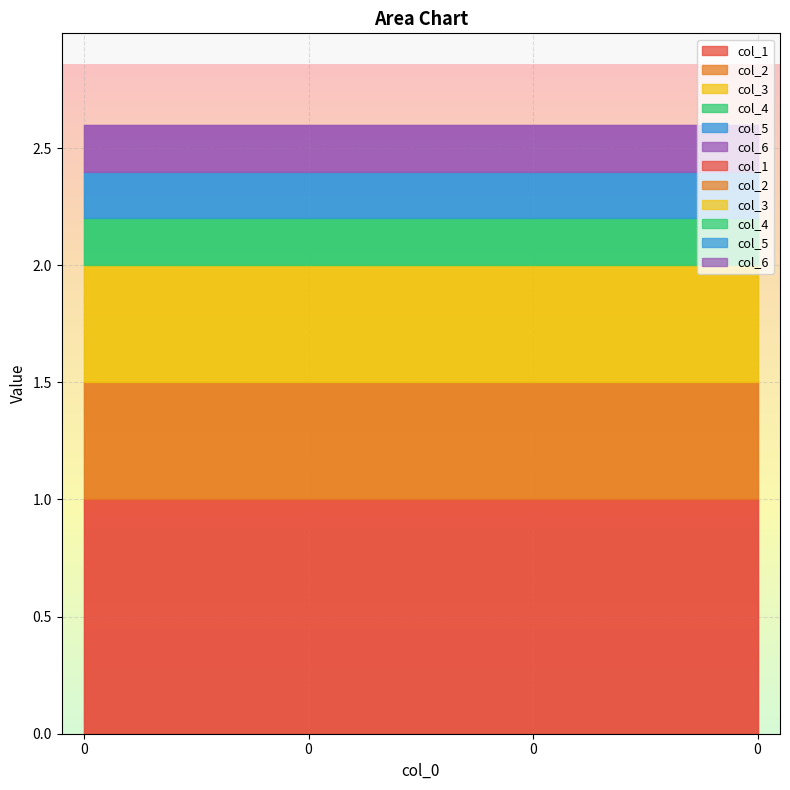

Is the value of col_3 at 0 greater than the value of col_5 at 0?

Yes